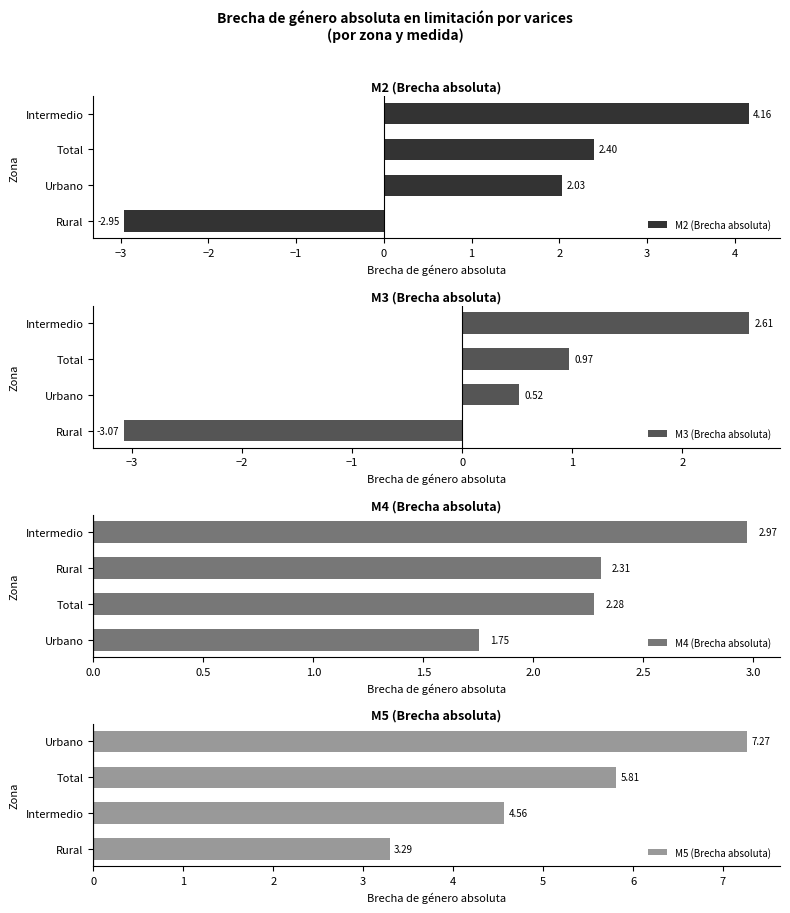

Where is M2 (Brecha absoluta) nearest to the value 0?

Urbano